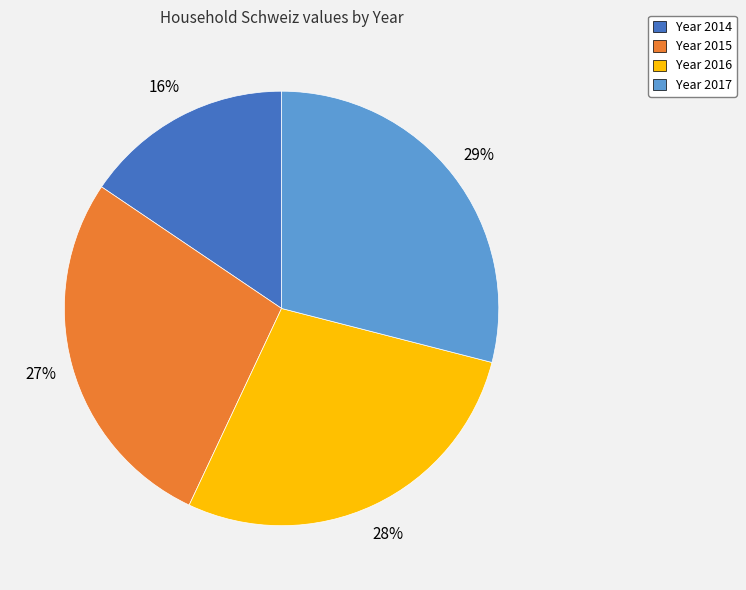

To the nearest percent, what is the average slice percentage?

25%